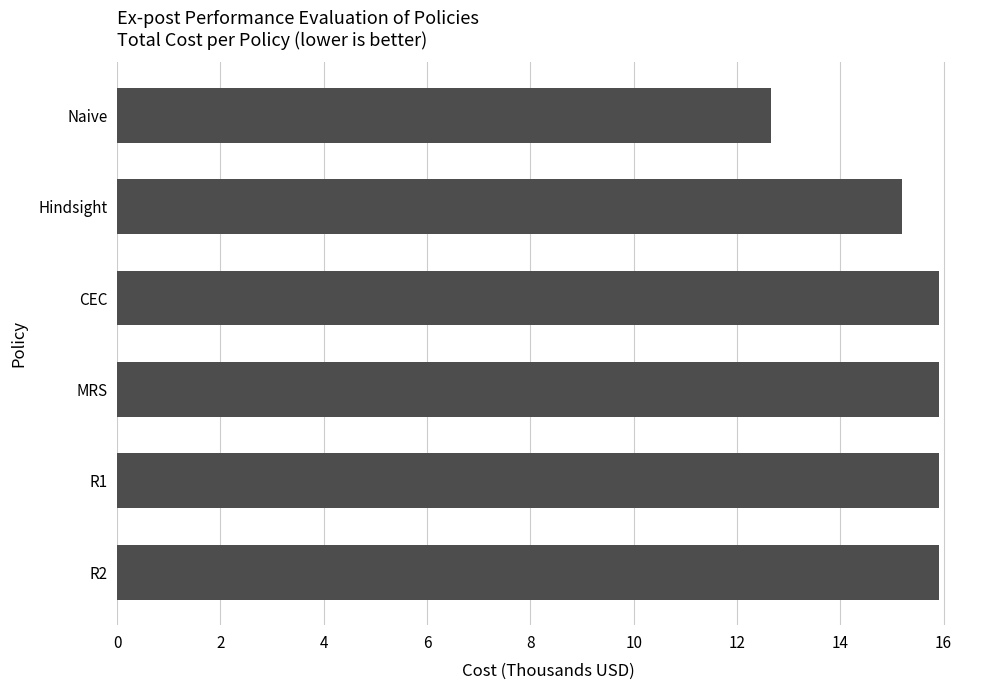

What is the sum of all values?

91.5